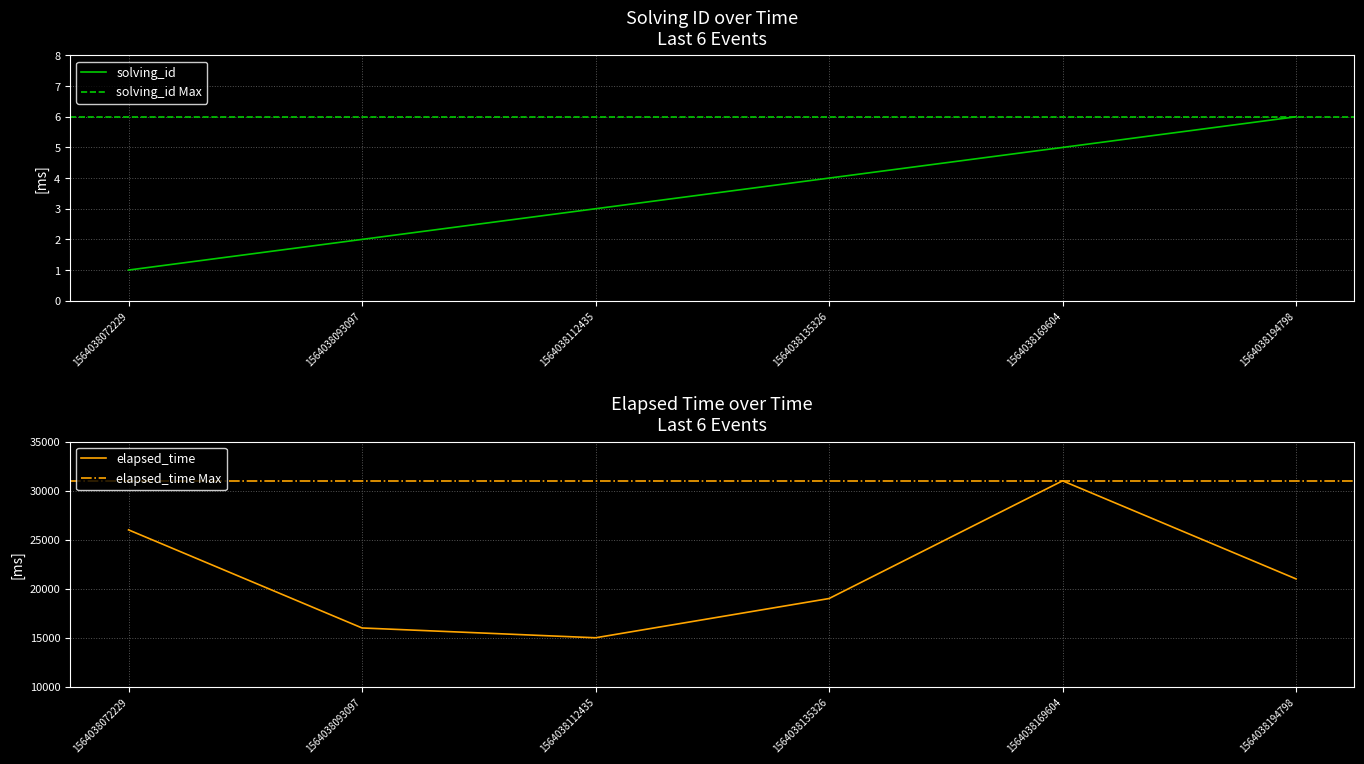

Is it true that elapsed_time equals 15000 at 1564038112435?

True